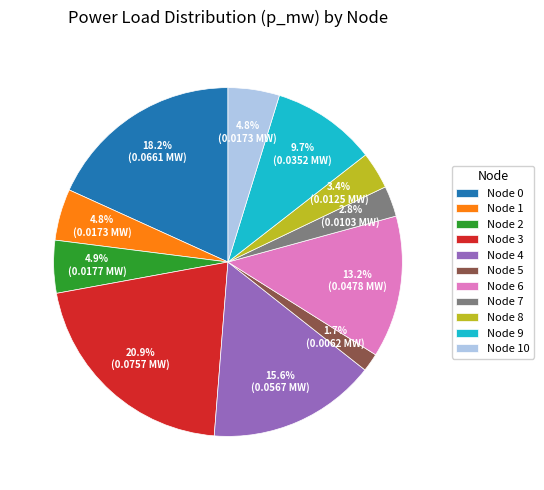

What is the total percentage of Node 6 and Node 8?

16.6%